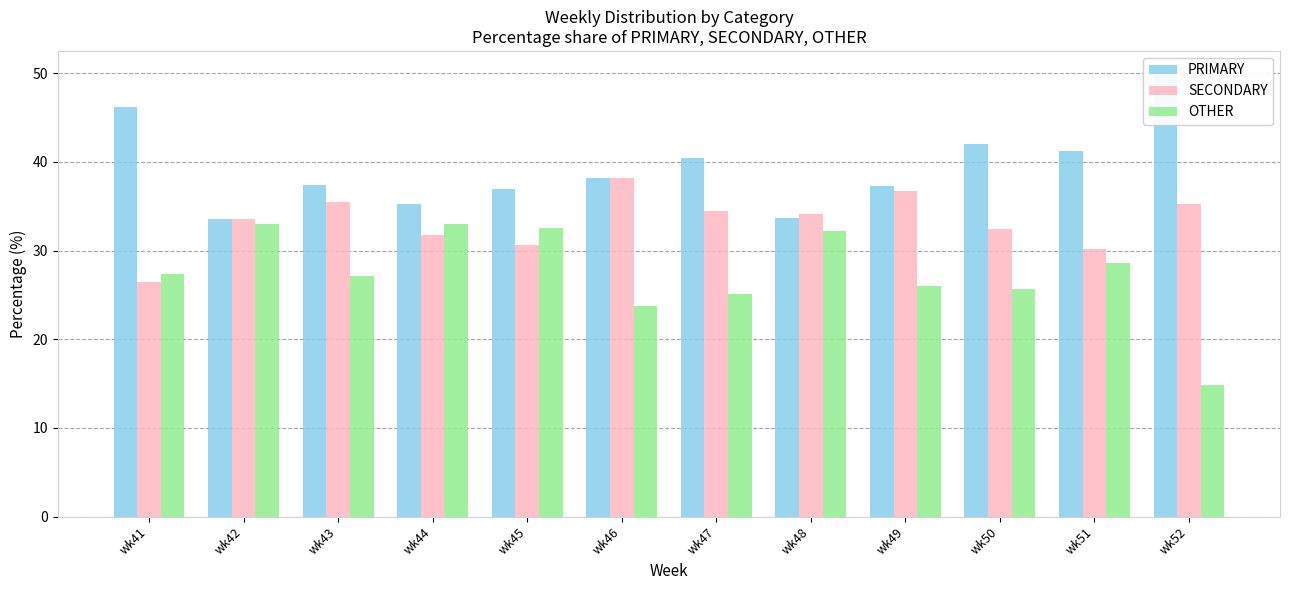

Rank the series at wk47 from lowest to highest value.

OTHER, SECONDARY, PRIMARY